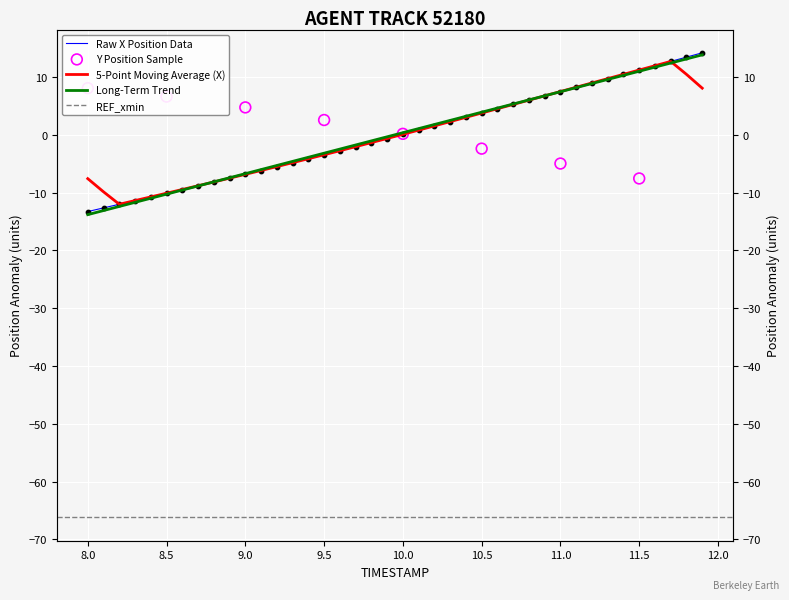

Which series has the largest total across all categories?

X